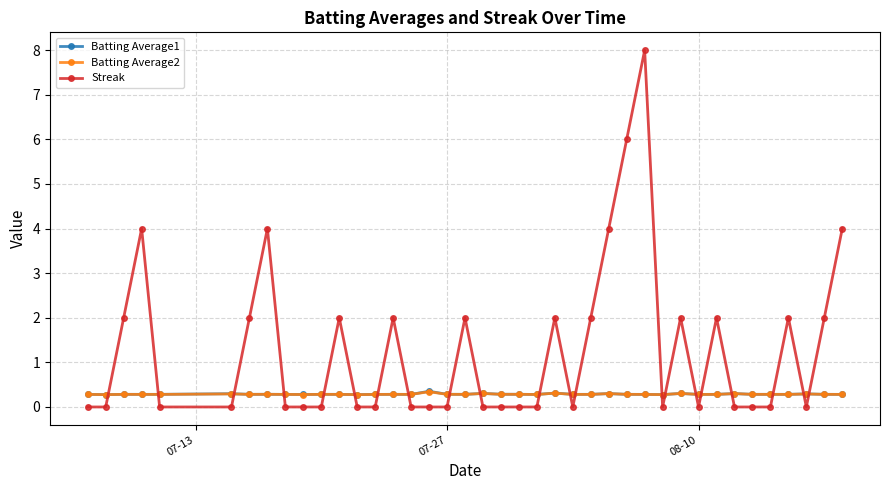

Which series has the widest spread of values?

Streak